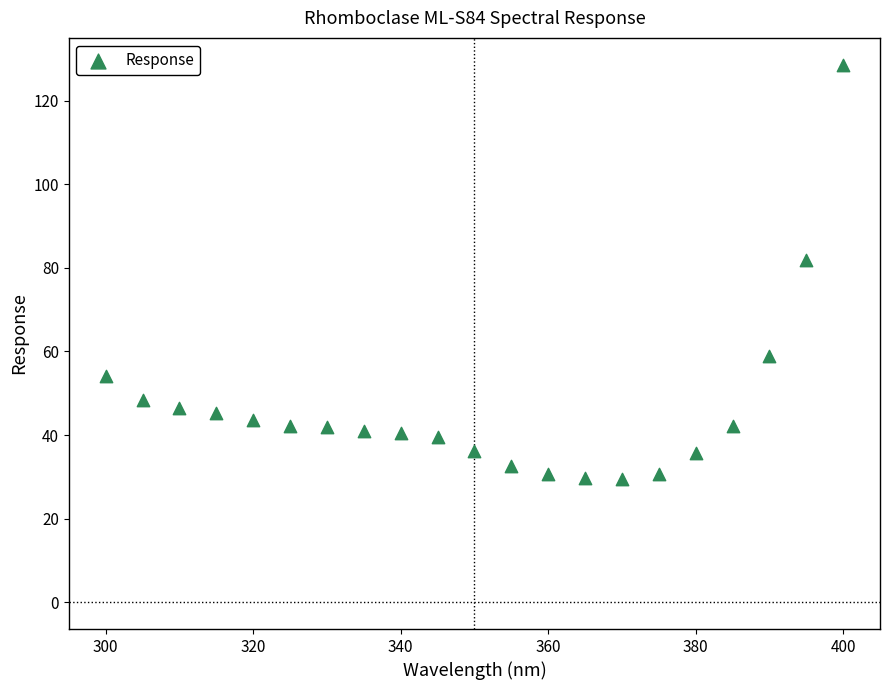

What is the range of X values (max minus min)?

100.0